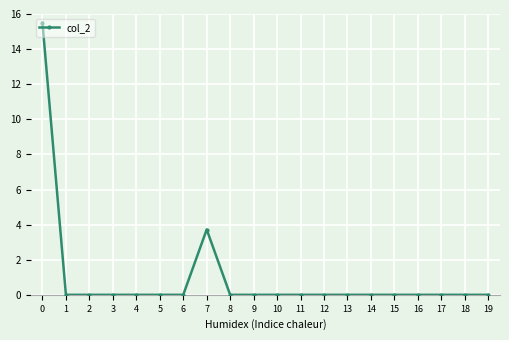

What is the approximate value at 0?

15.5